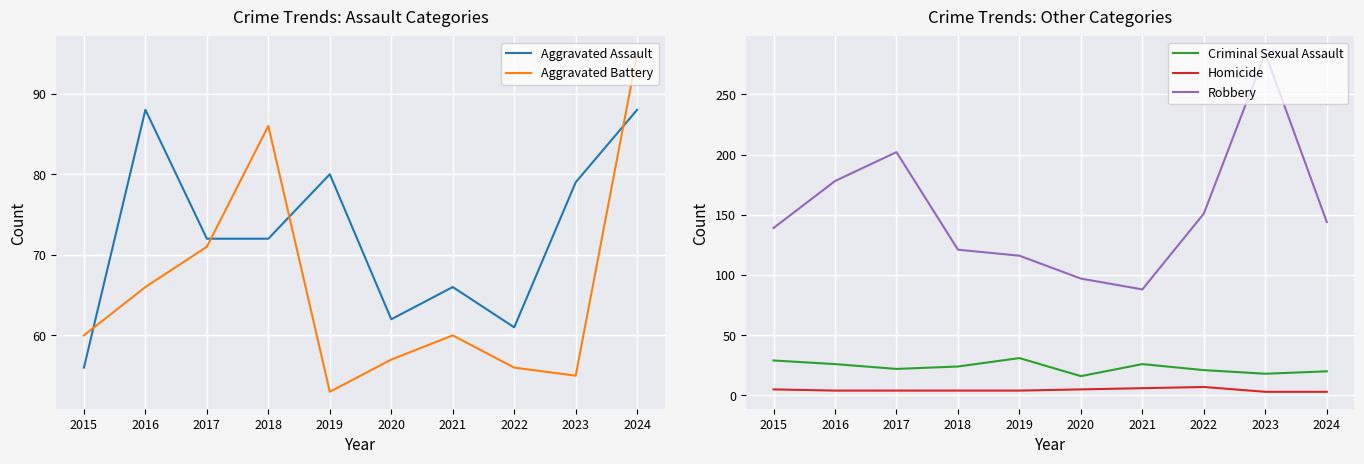

Where is Aggravated Battery nearest to the value 74?

2017